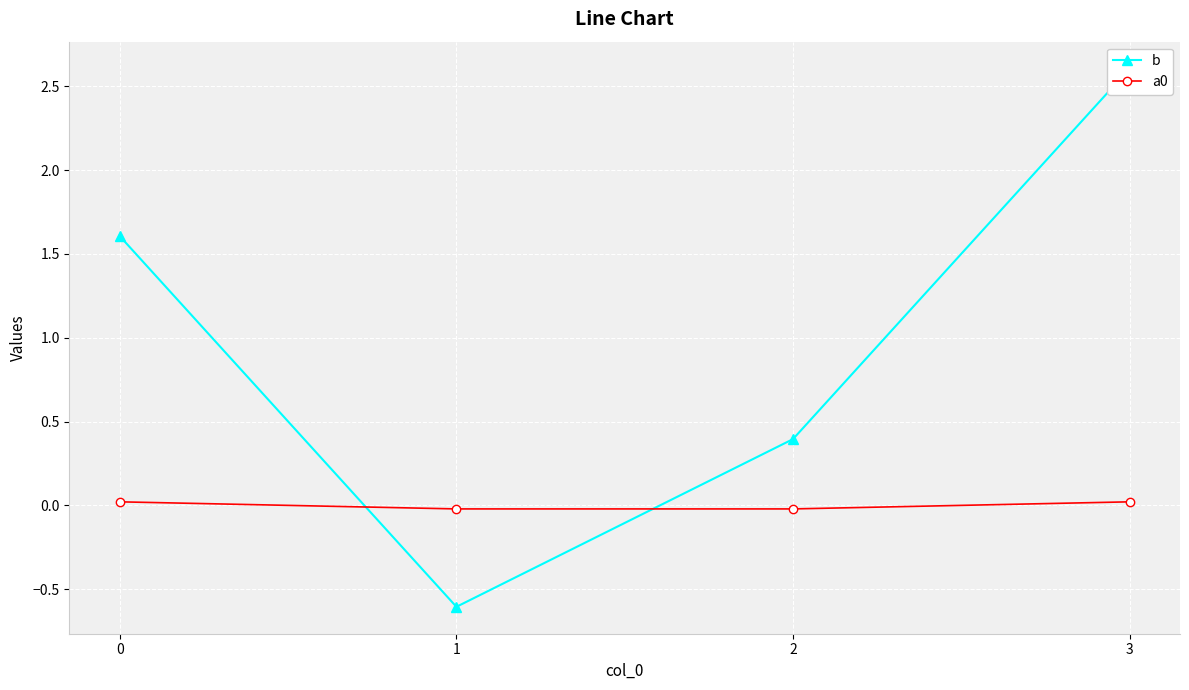

Which series has the widest spread of values?

b